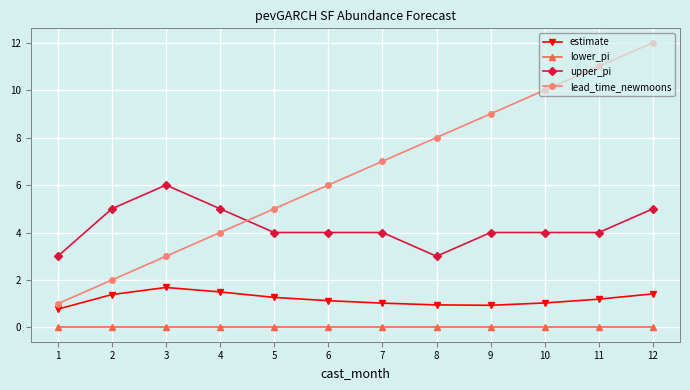

The lower_pi series shows 0.0 at 6. True or false?

True